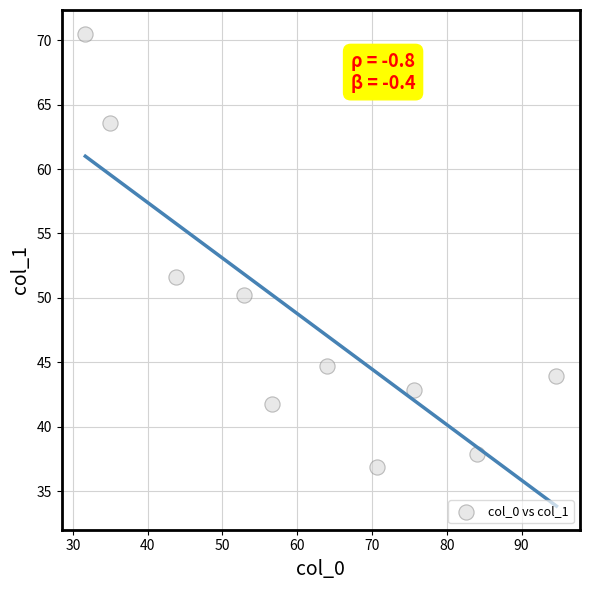

What is the average Y value?

48.4